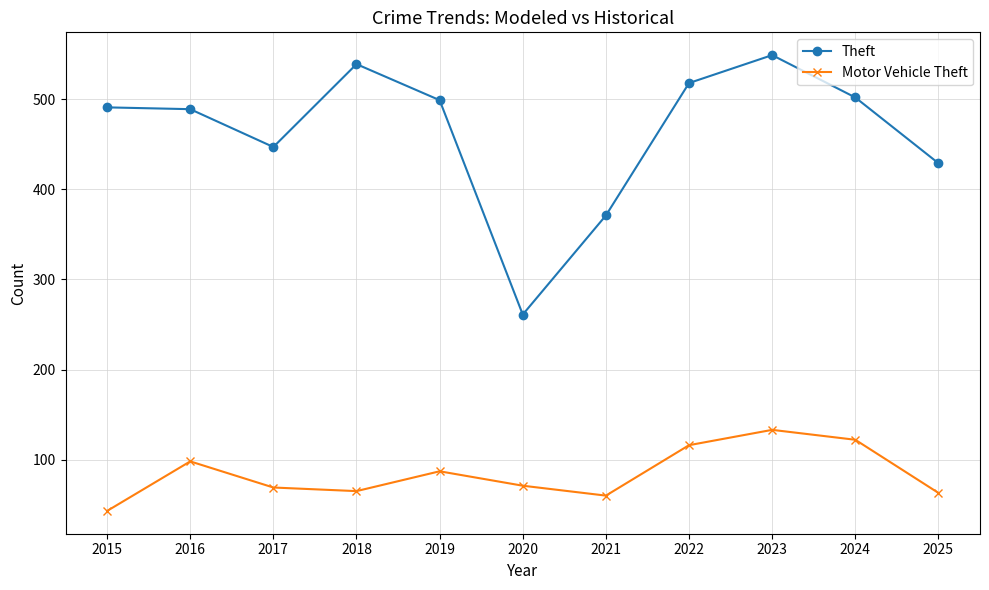

Where is the first local minimum for Theft?

2017